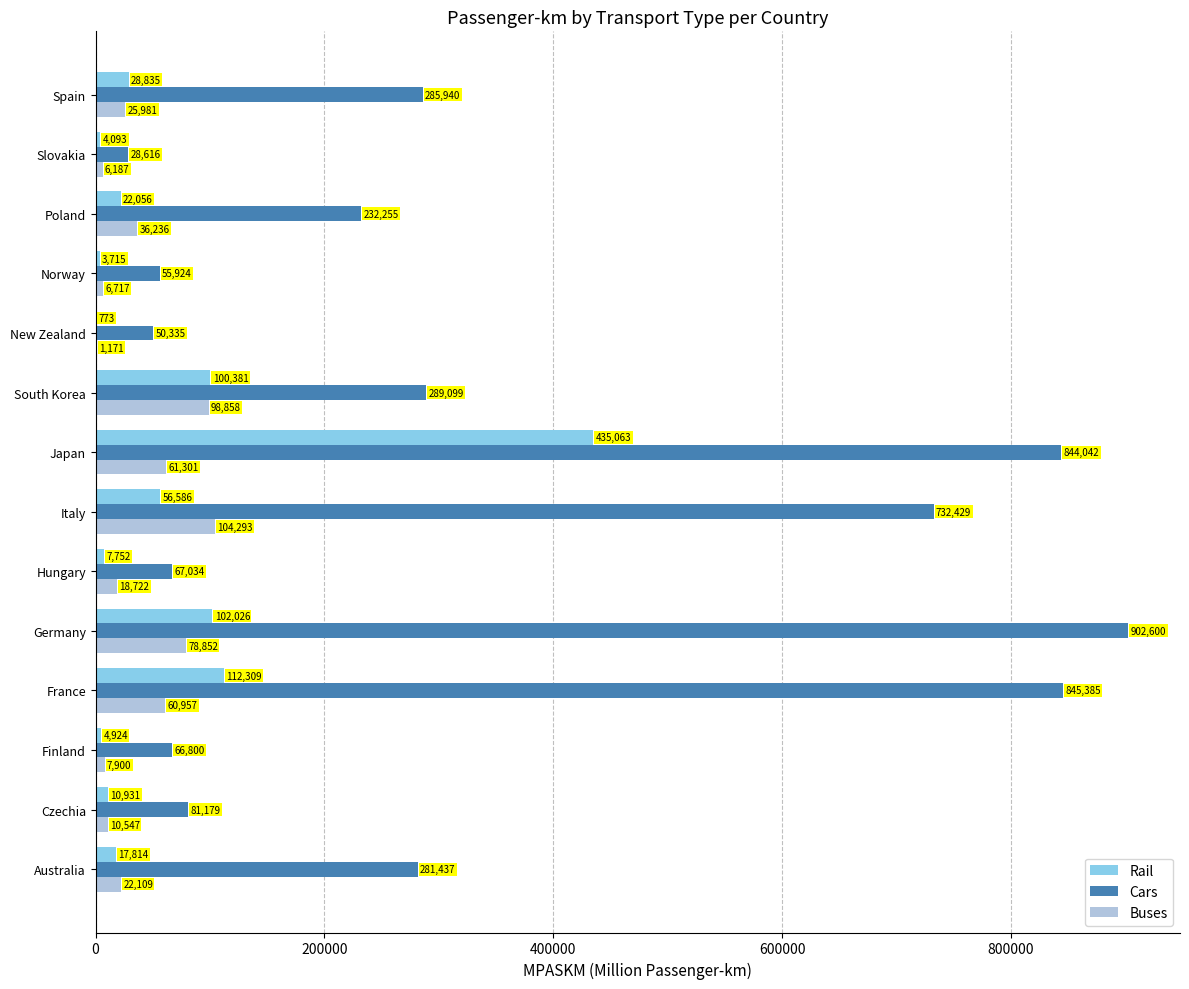

True or false: Rail has a value of 773 at New Zealand.

True